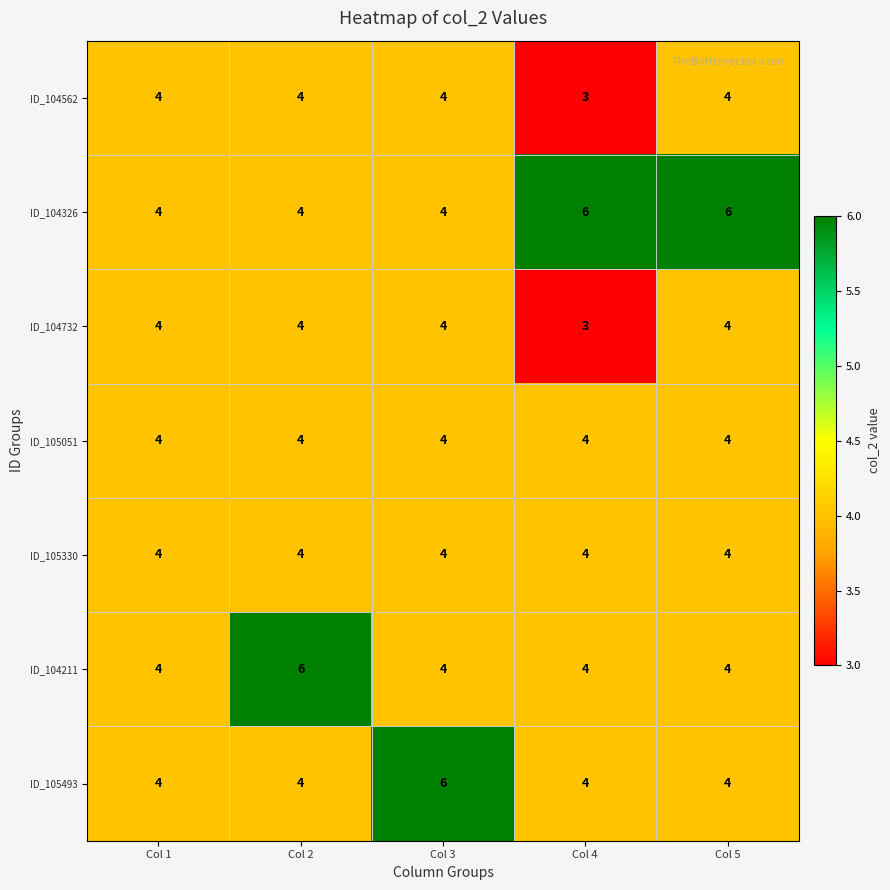

Where is ID_104562 nearest to the value 3?

Col 4